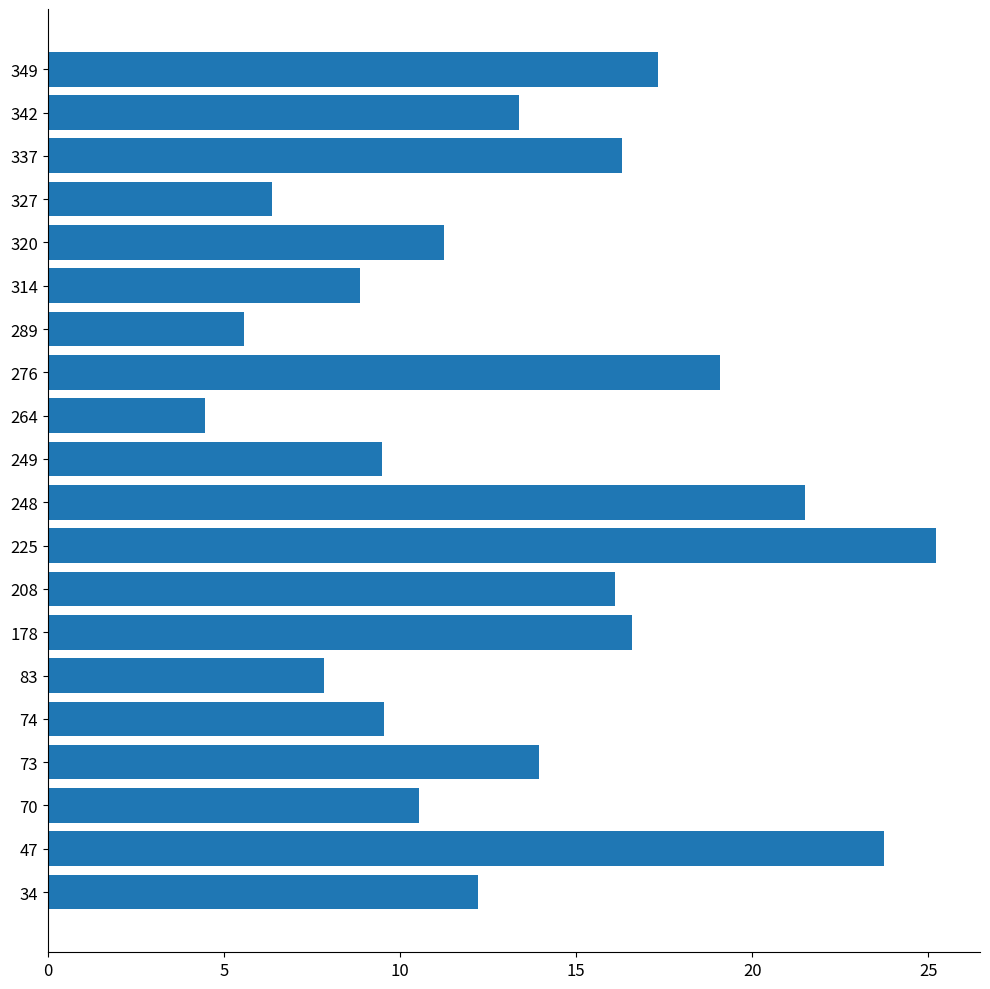

Between 264 and 248, which is larger?

248